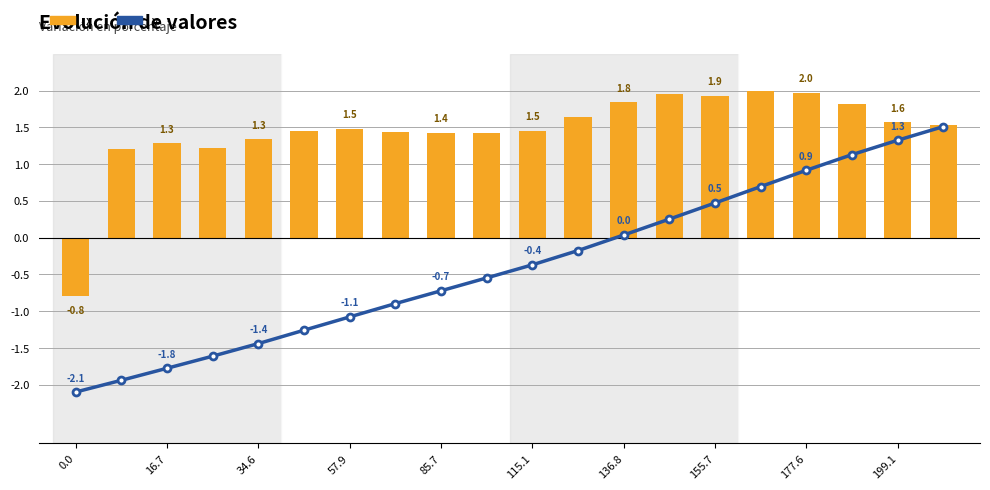

List the series in order of their overall mean, lowest first.

y, x